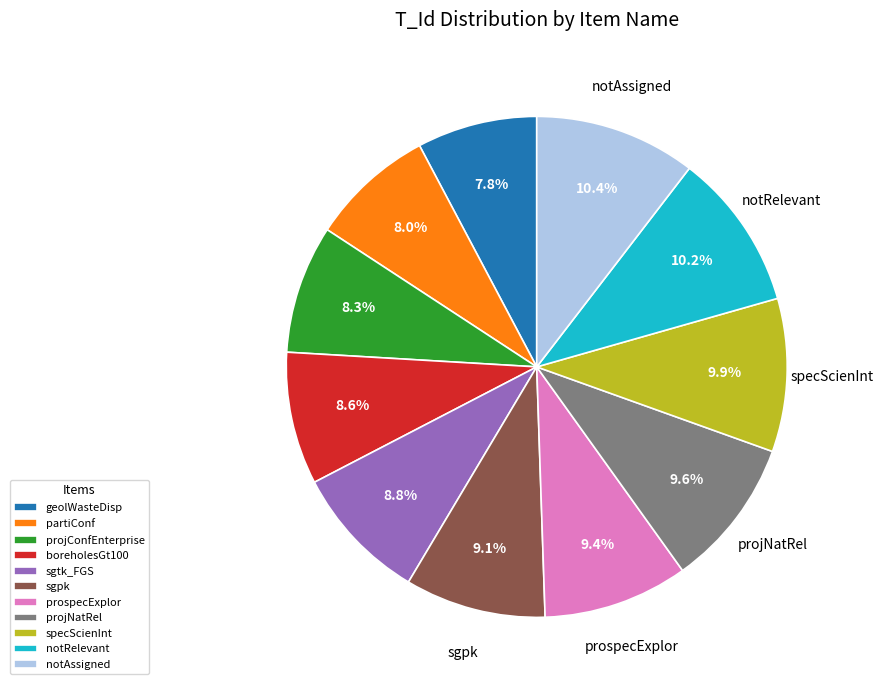

To the nearest percent, what is the average slice percentage?

9%